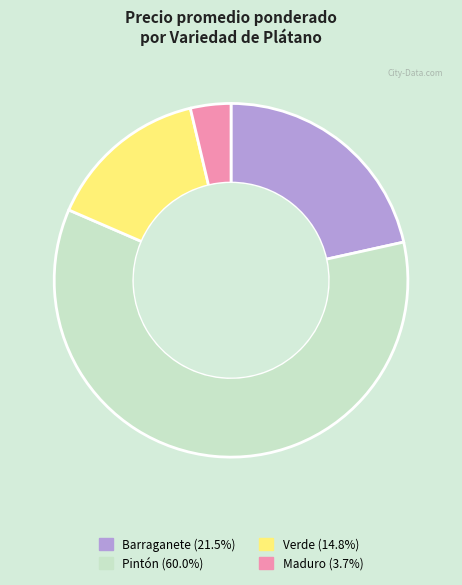

Is there a majority slice in this chart?

Yes